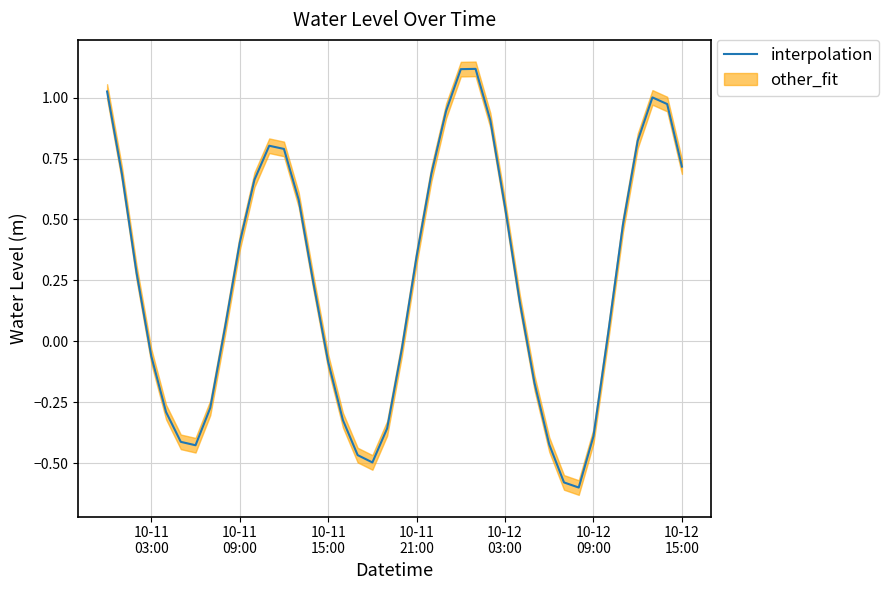

What is the difference between the maximum and second lowest values?

1.7